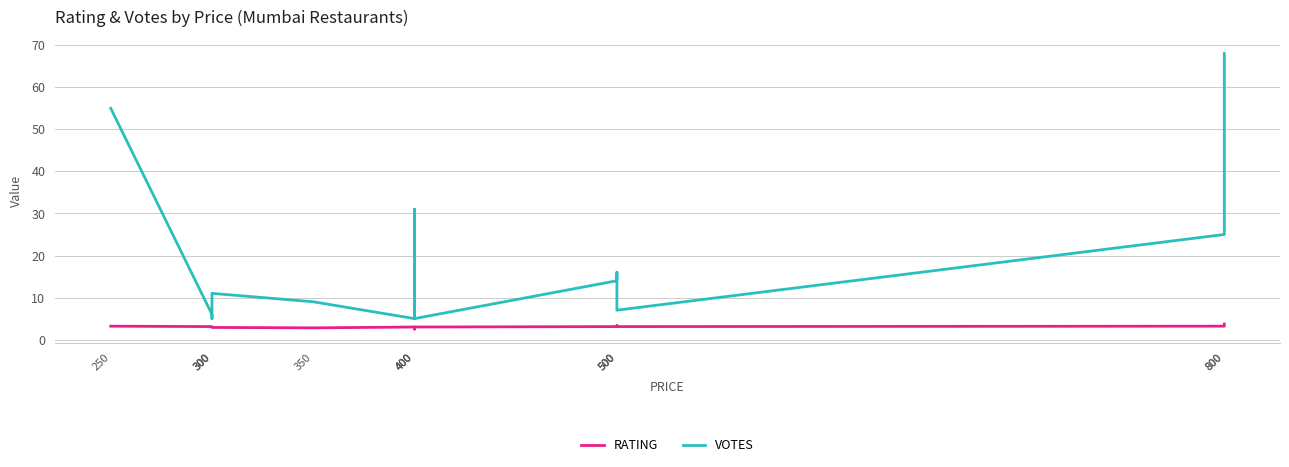

True or false: RATING and VOTES cross at least once.

False